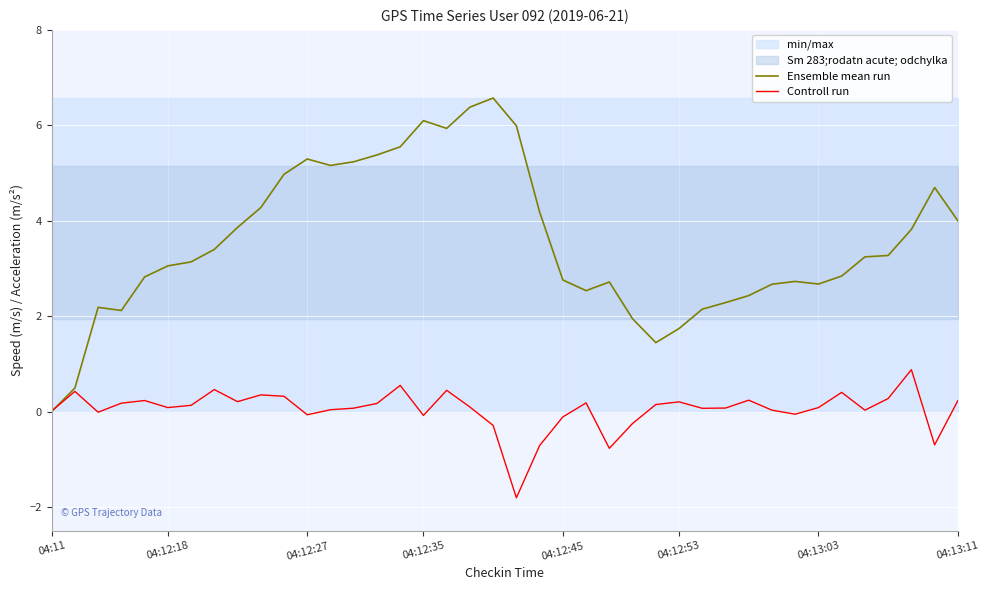

True or false: Ensemble mean run has a value of 4.0 at 04:13:11.

True